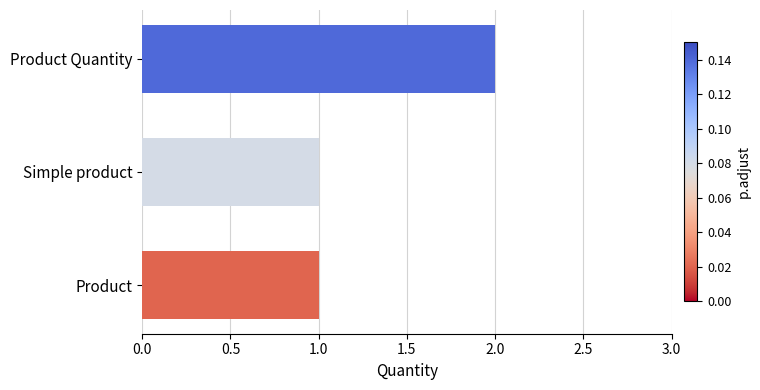

True or false: the data shows 3 at Product Quantity.

False